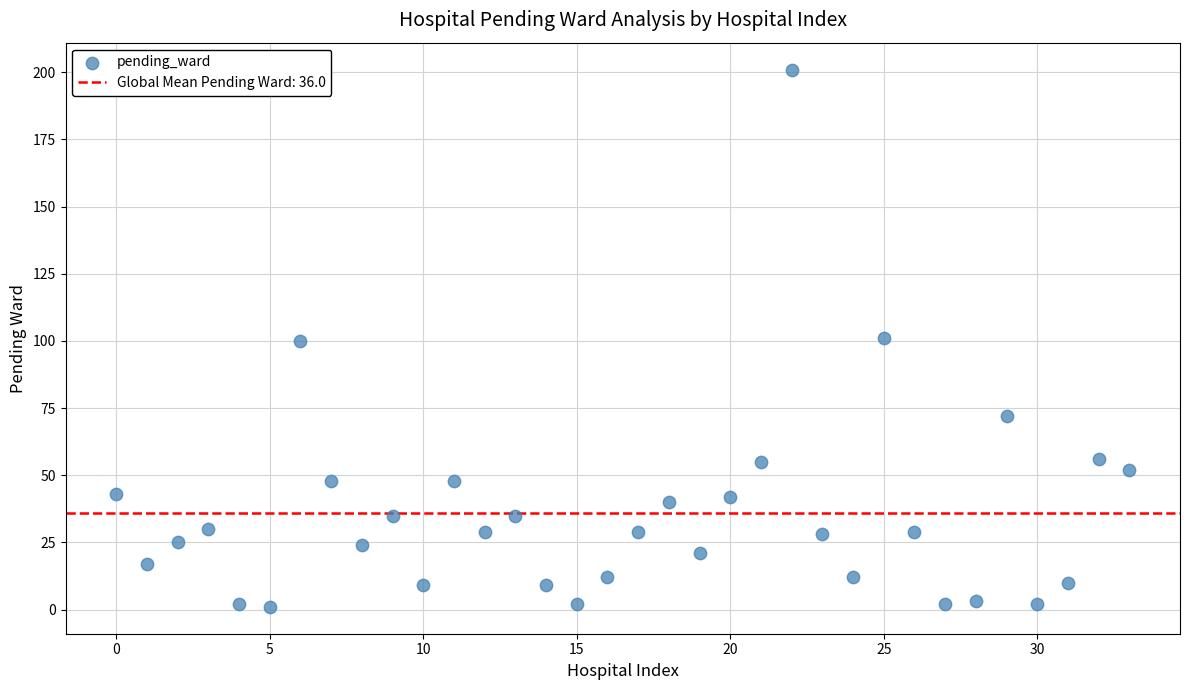

What is the range of Y values (max minus min)?

200